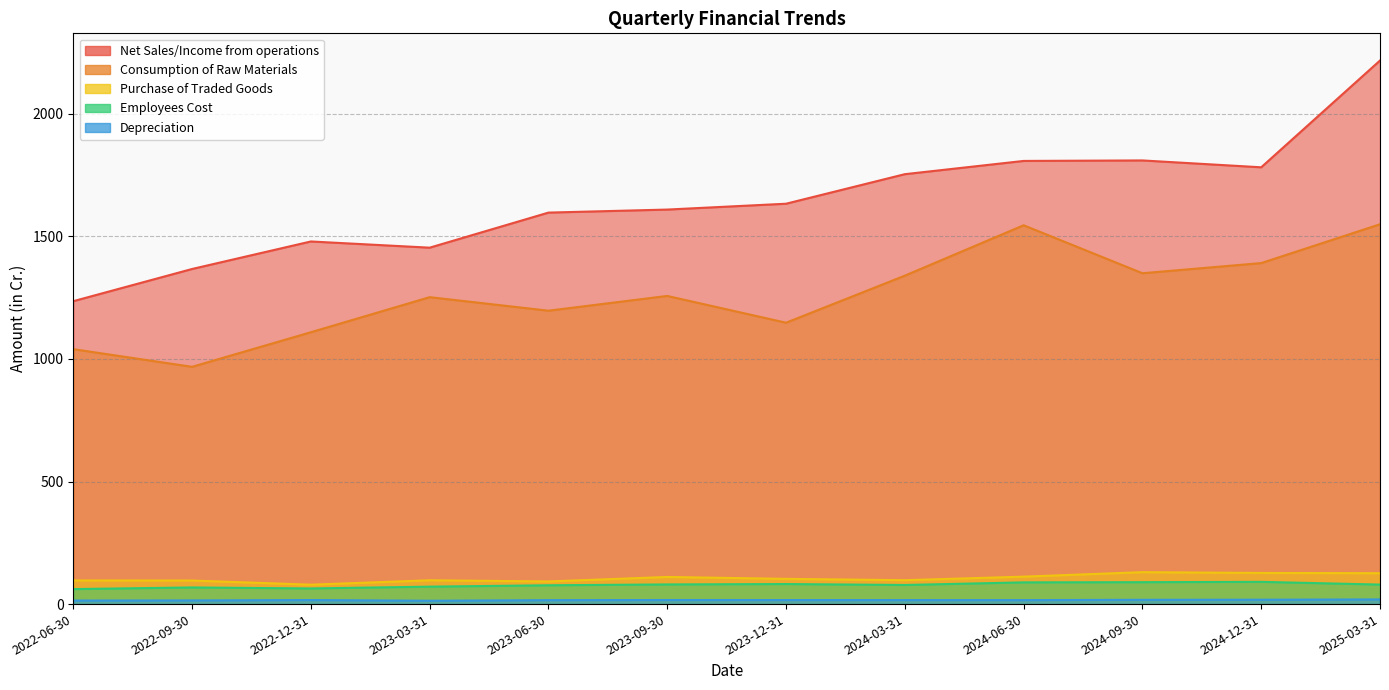

What position from the left is 2023-03-31?

4